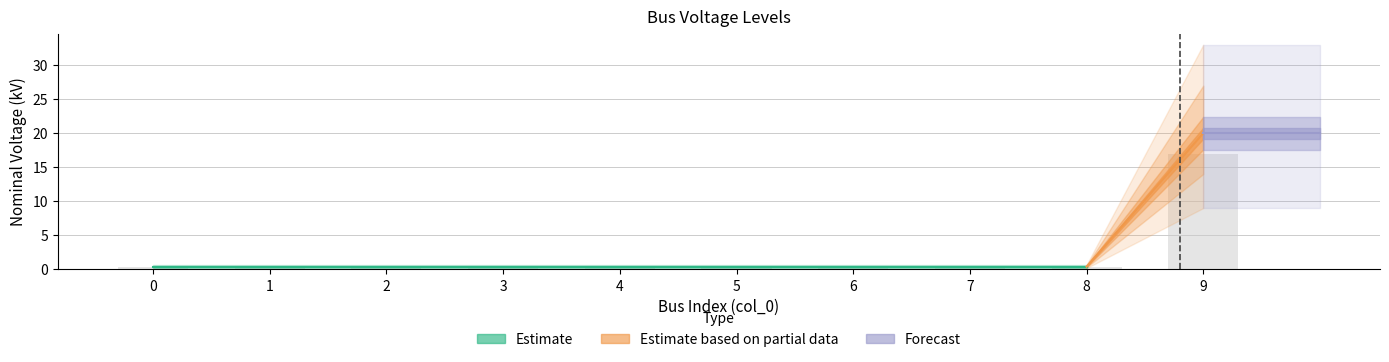

Read the value at 9.

17.0